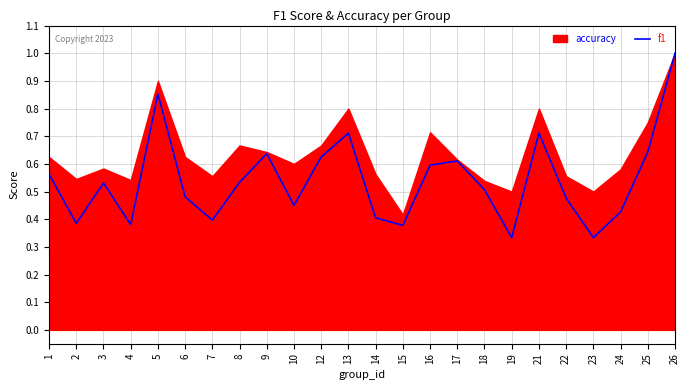

Which has a higher value, 5 or 10?

5